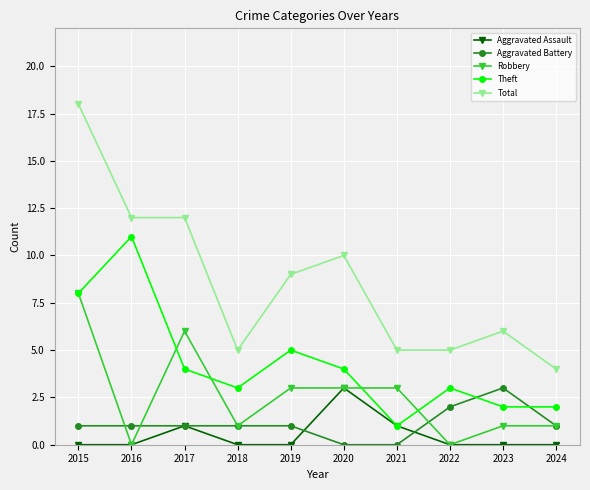

What is the sum of all Aggravated Assault values?

5